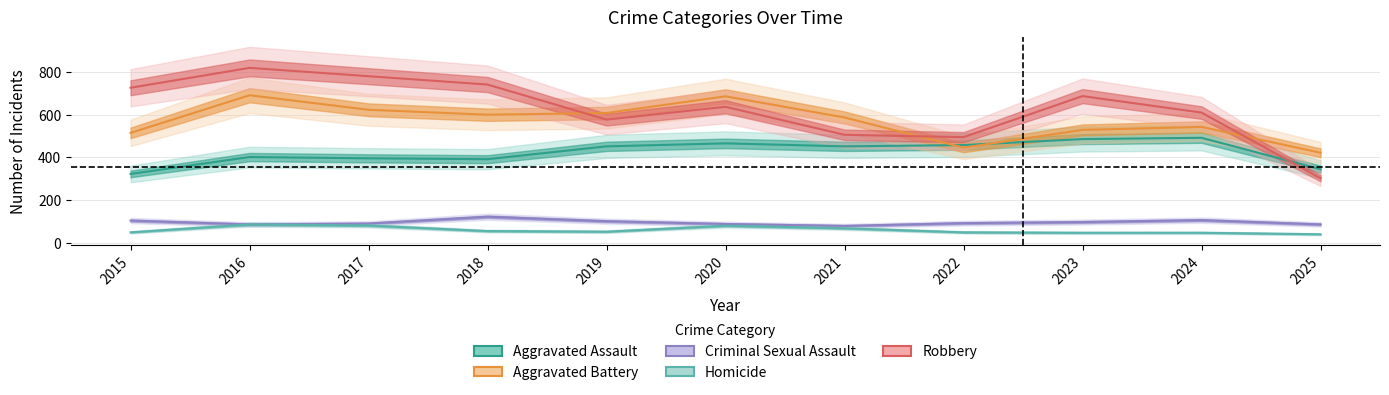

Where is the first local maximum for Aggravated Assault?

2016